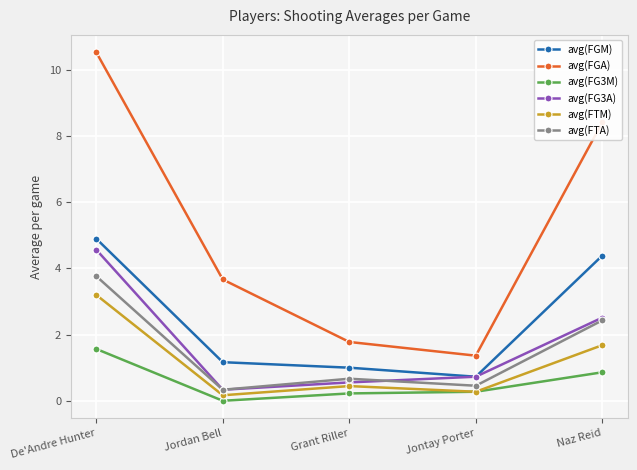

At which label does avg(FG3A) reach its peak?

De'Andre Hunter